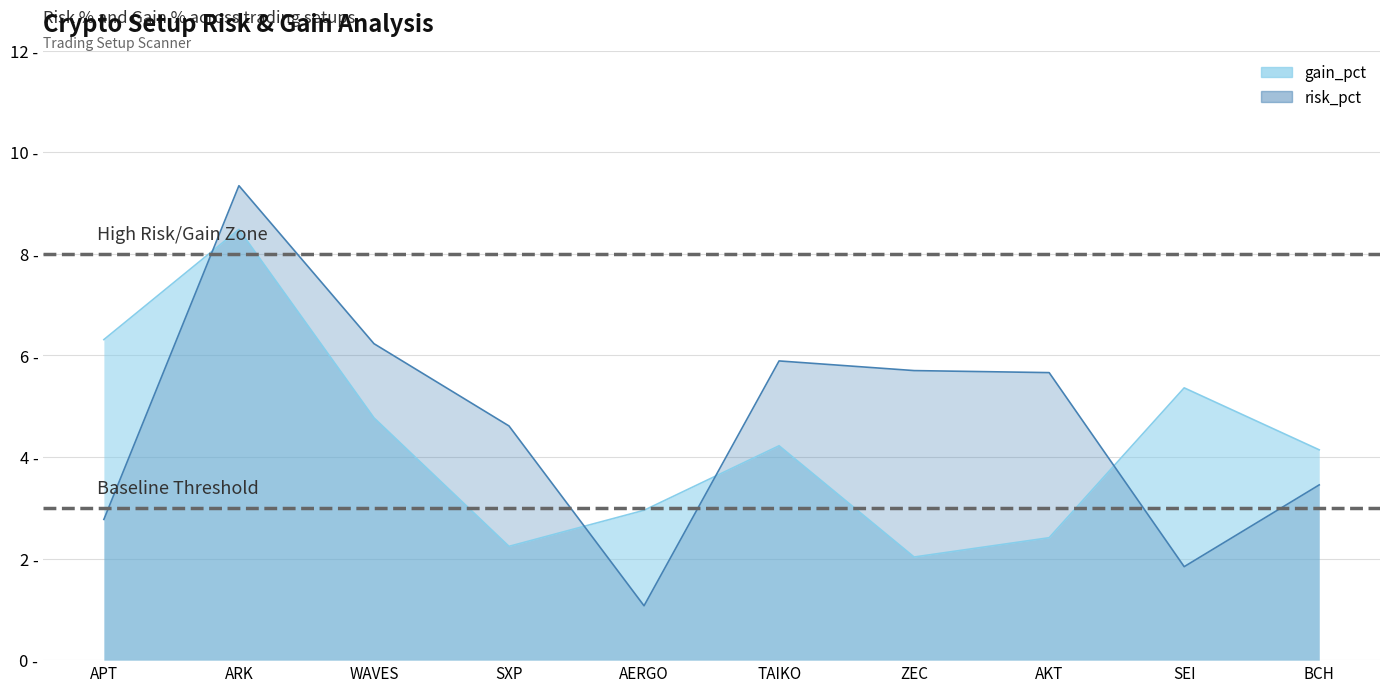

How many data points in gain_pct are above 4?

6